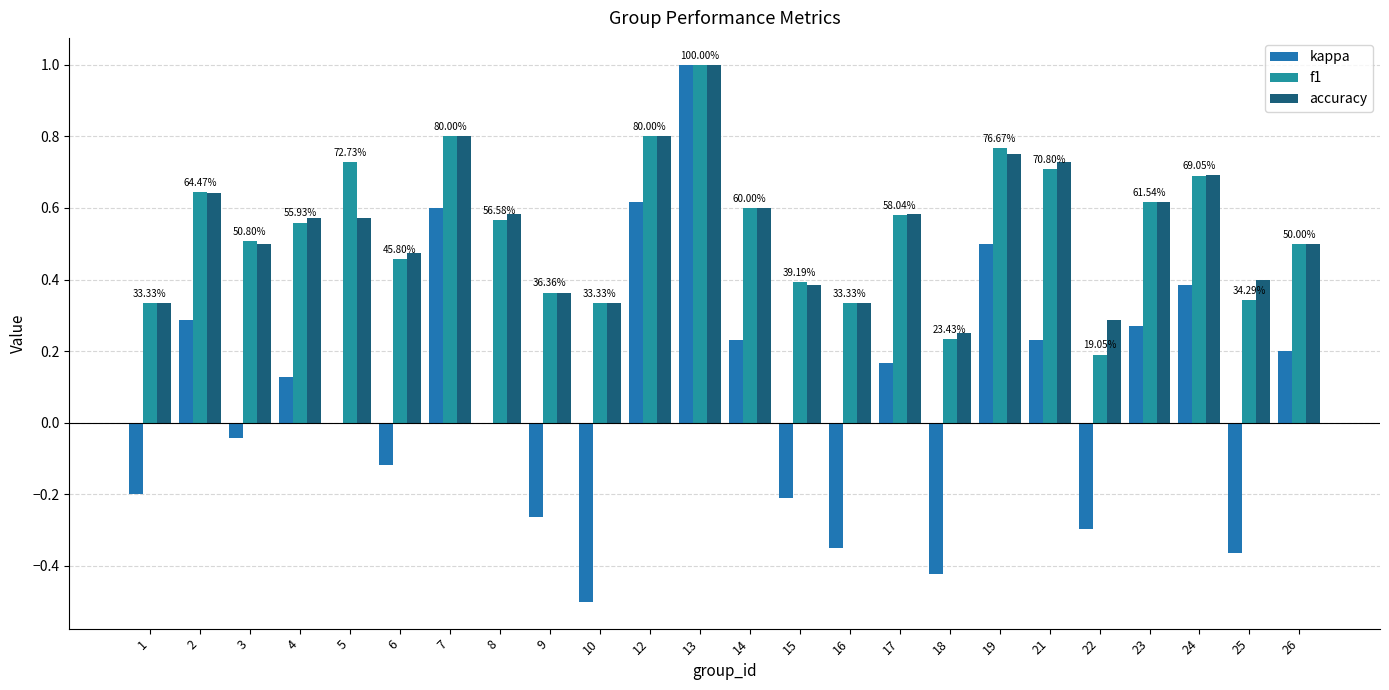

What is the difference between the maximum and minimum values in the kappa series?

1.5